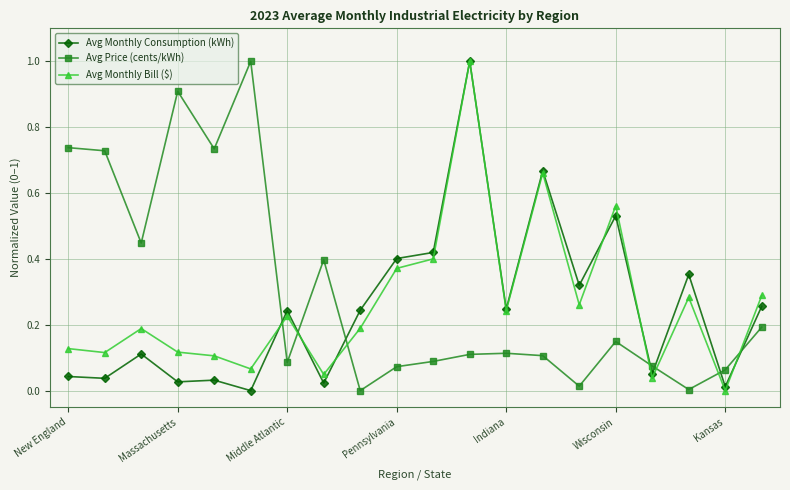

What is the maximum value shown in the chart?

1.0